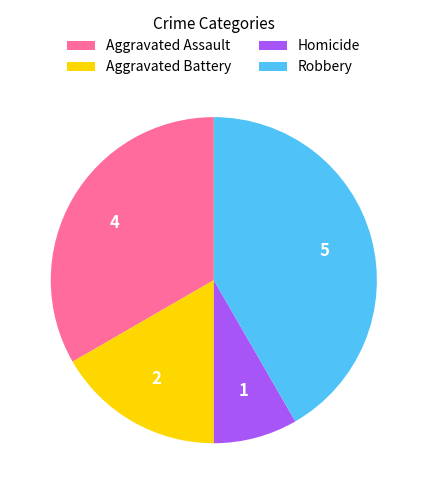

True or false: Homicide accounts for 18% of the total.

False